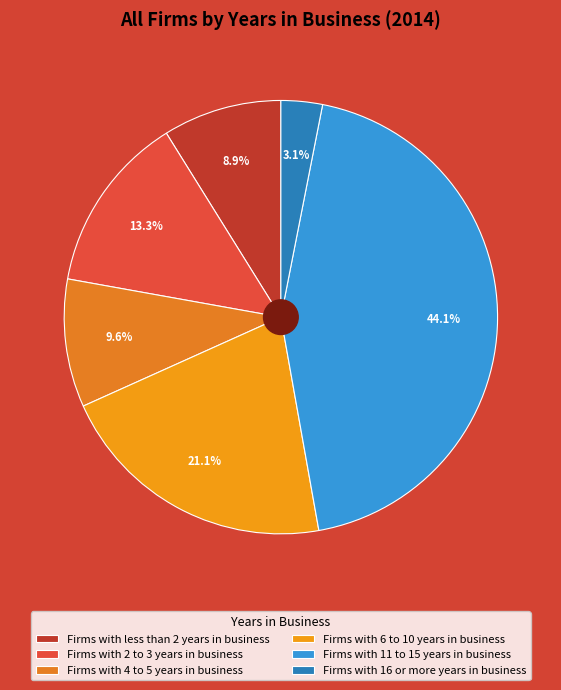

To the nearest percent, what is the combined percentage of Firms with 2 to 3 years in business and Firms with 4 to 5 years in business?

23%